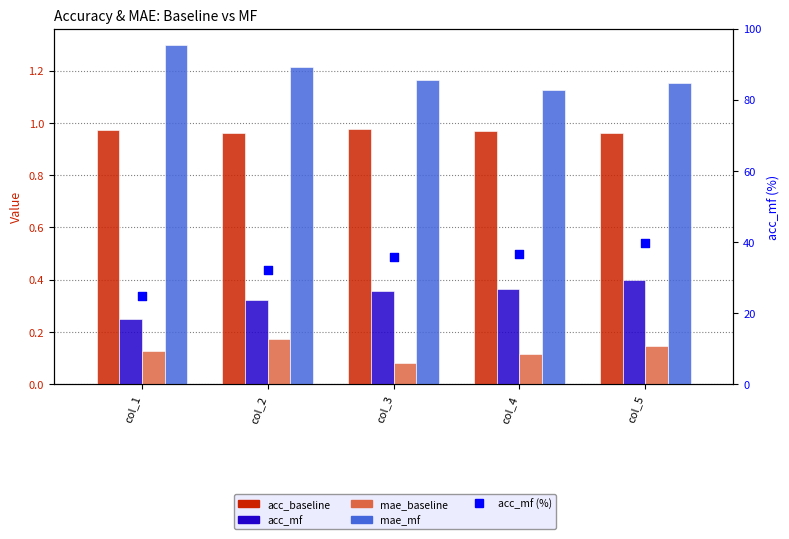

At which category is the sum across all series the highest?

col_5